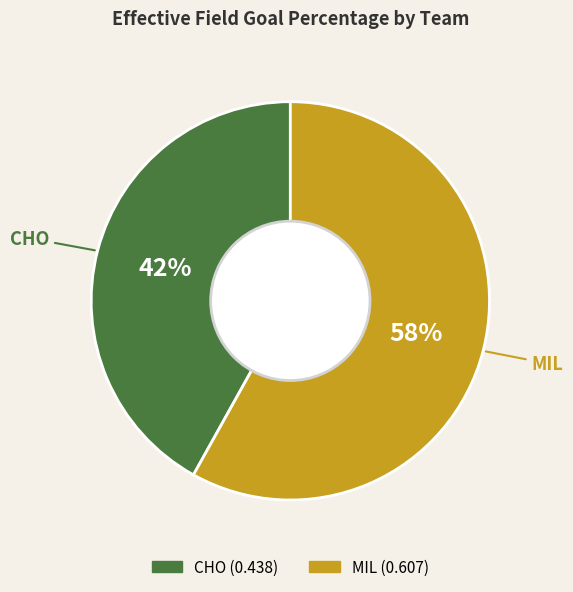

Is CHO the majority of the pie?

No